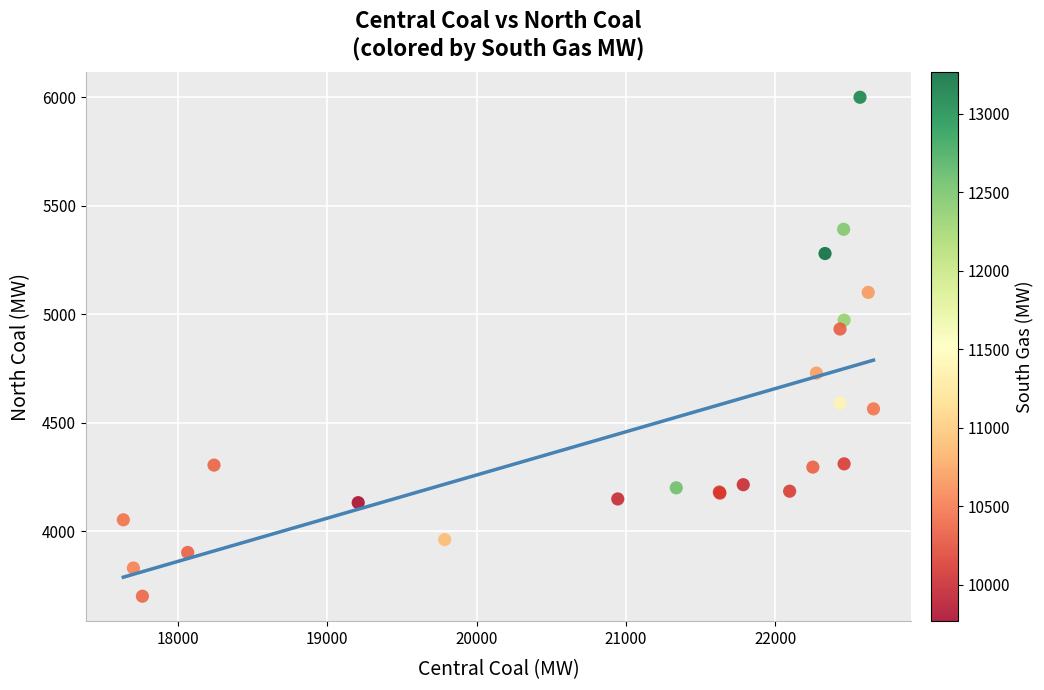

What Y value in the scatter plot is closest to 4850?

4932.5